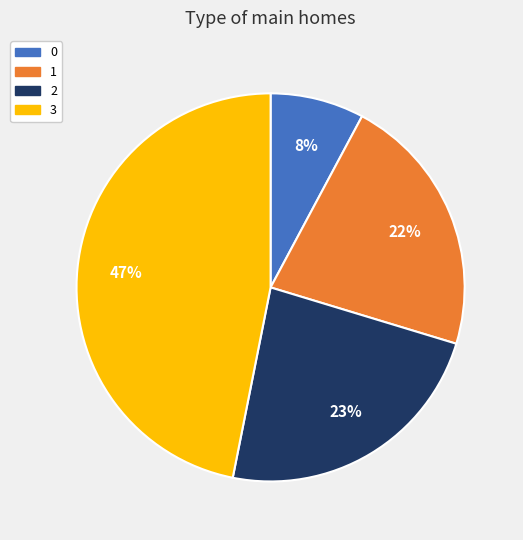

Is 2 the majority of the pie?

No